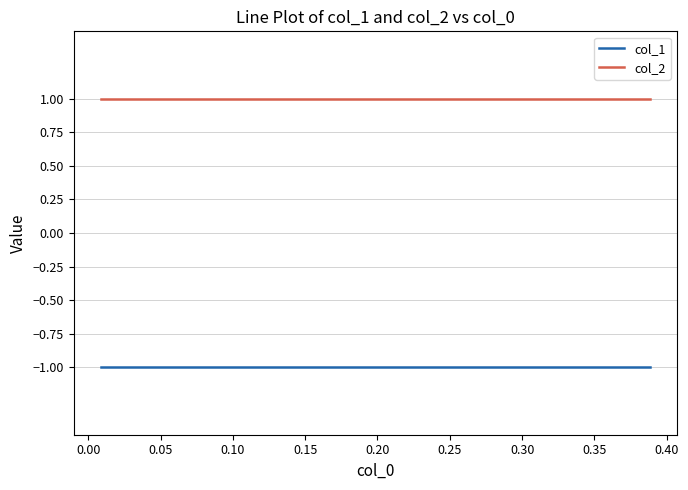

What is the minimum value for col_2?

1